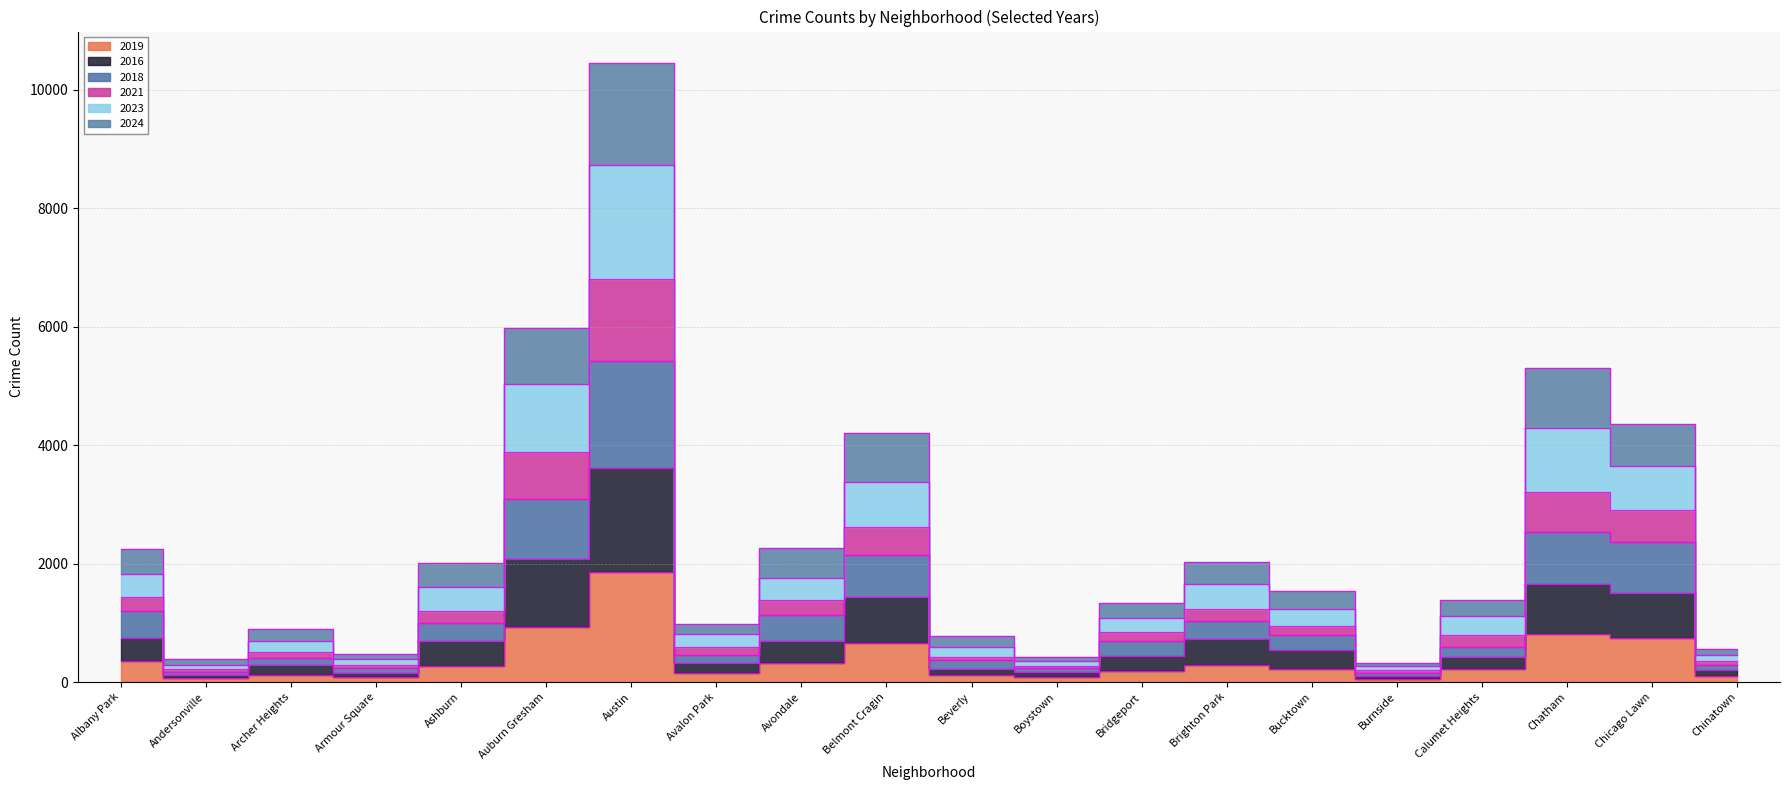

List the labels in order of 2023 value, largest first.

Austin, Auburn Gresham, Chatham, Chicago Lawn, Belmont Cragin, Avondale, Albany Park, Brighton Park, Ashburn, Bucktown, Calumet Heights, Bridgeport, Avalon Park, Archer Heights, Beverly, Chinatown, Armour Square, Boystown, Andersonville, Burnside